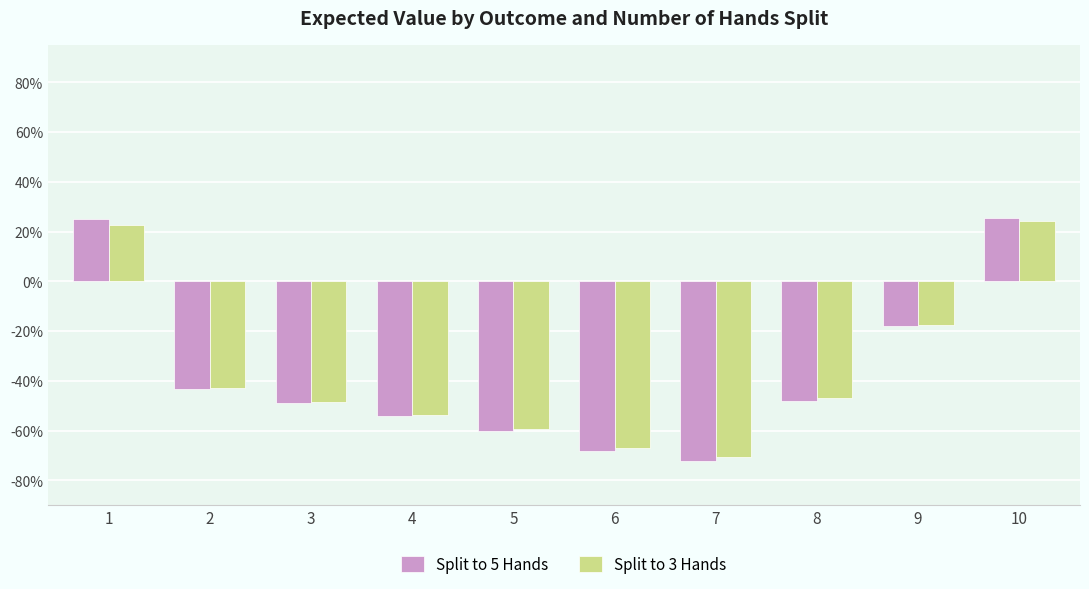

Are the bars grouped side by side (vs. stacked)?

Yes